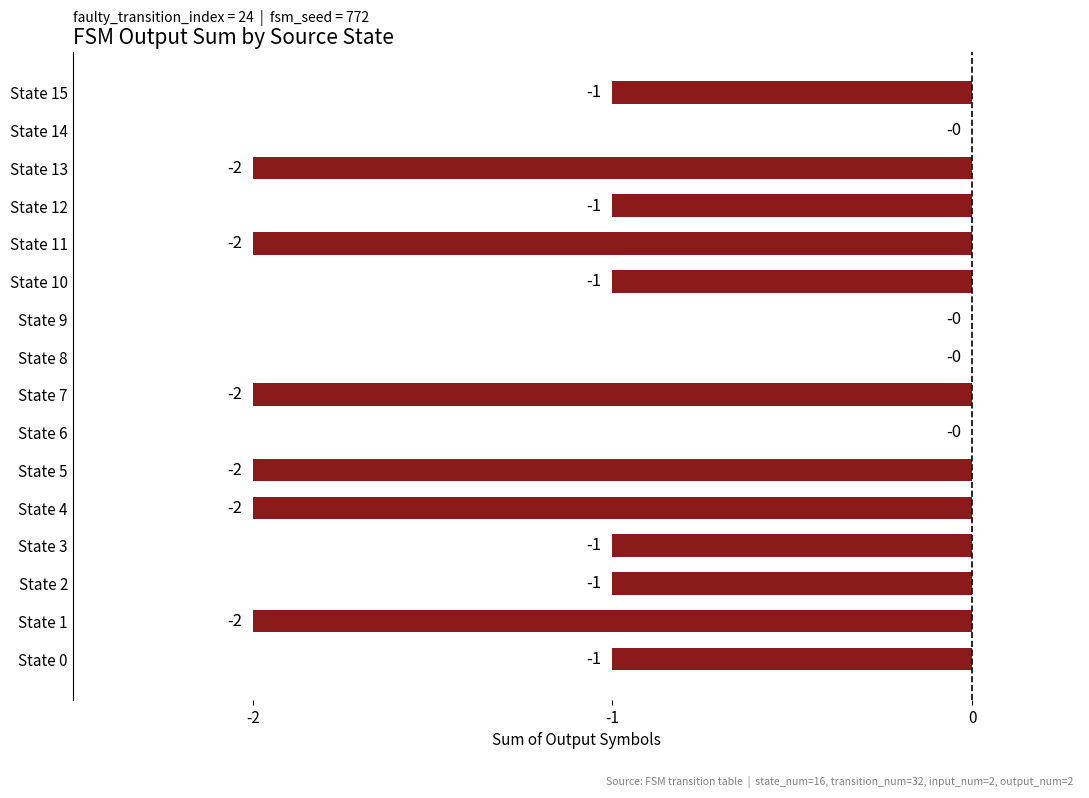

Reading bottom to top, what are all the values shown in this chart?

State 0=-1	State 1=-2	State 2=-1	State 3=-1	State 4=-2	State 5=-2	State 6=0	State 7=-2	State 8=0	State 9=0	State 10=-1	State 11=-2	State 12=-1	State 13=-2	State 14=0	State 15=-1